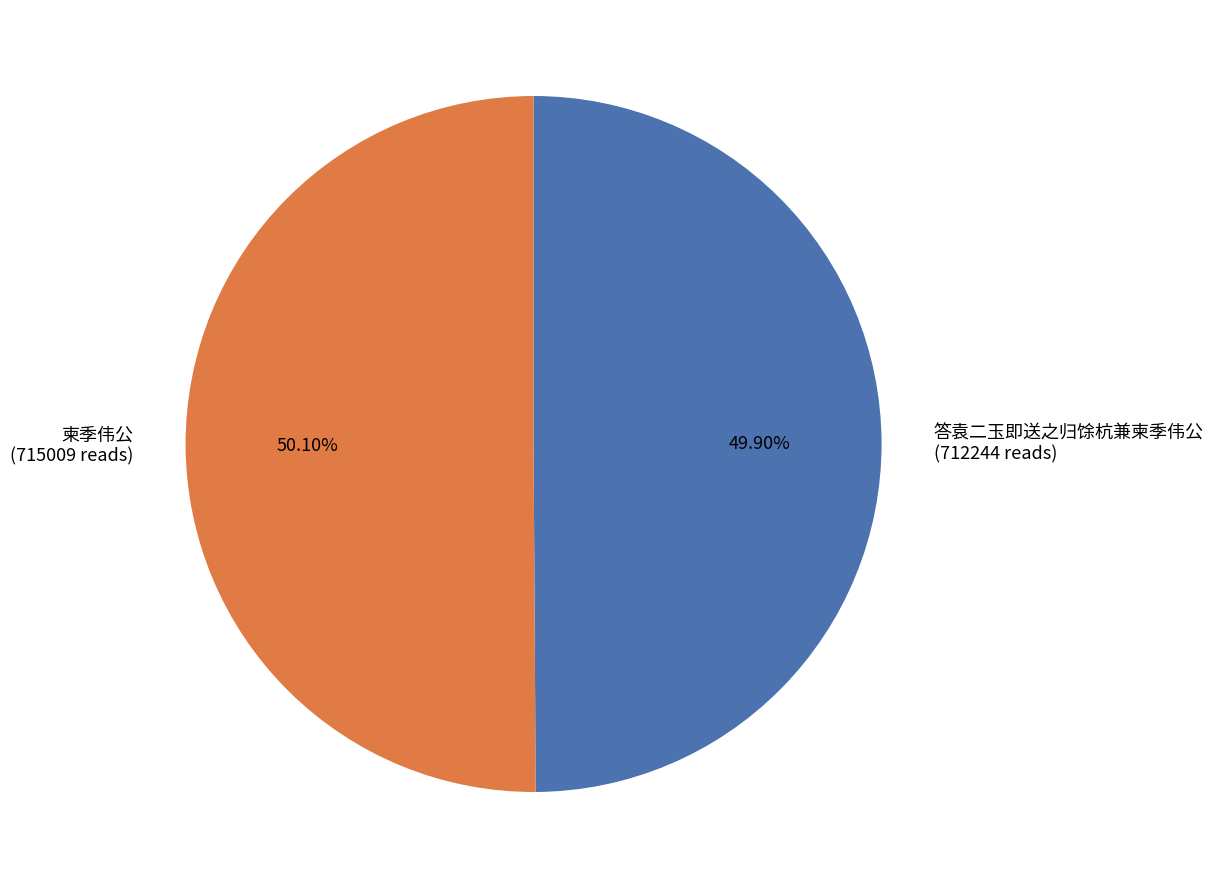

What is the total percentage of 柬季伟公 and 答袁二玉即送之归馀杭兼柬季伟公?

100.0%